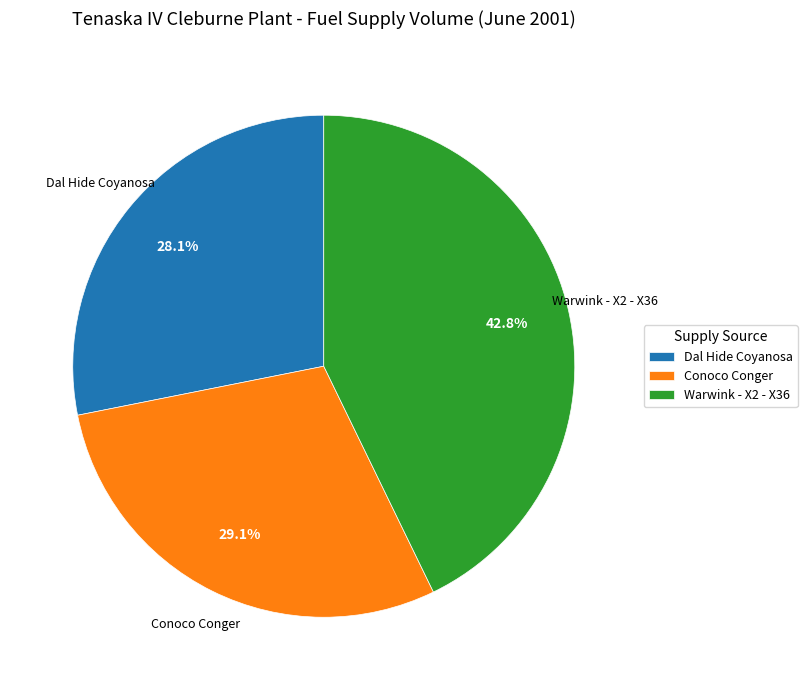

Approximately how many times larger is the value at Conoco Conger compared to Dal Hide Coyanosa?

1.0